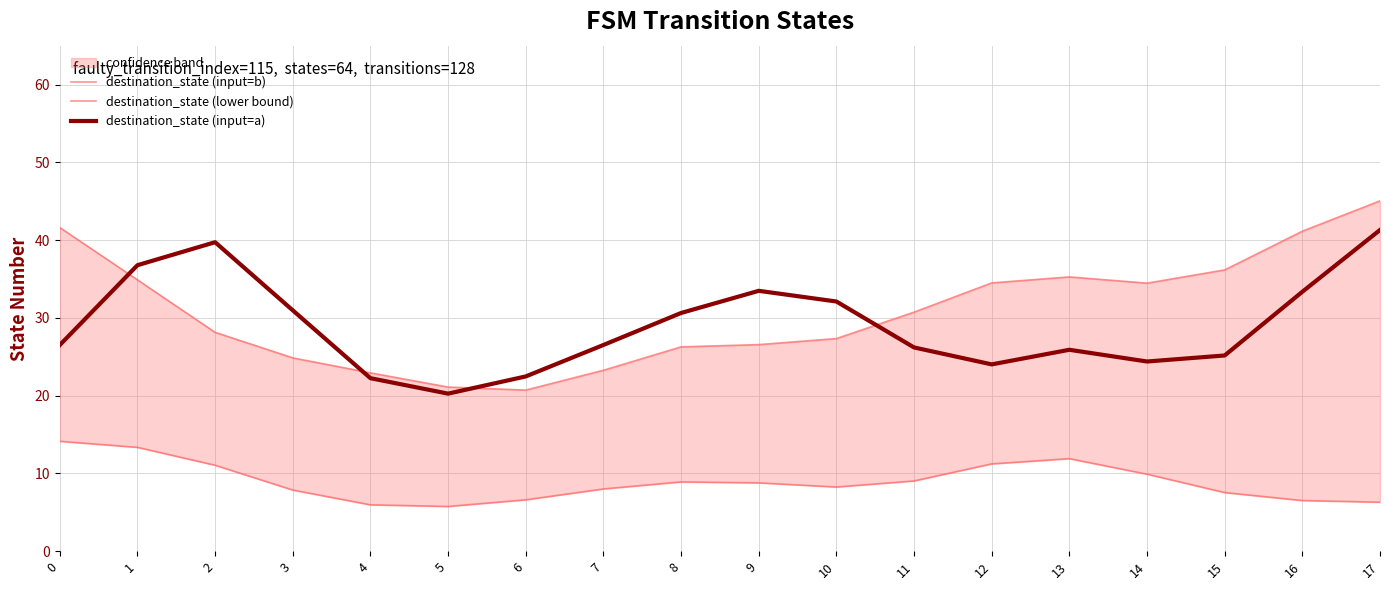

What is the sum of all destination_state (lower bound) values?

161.1